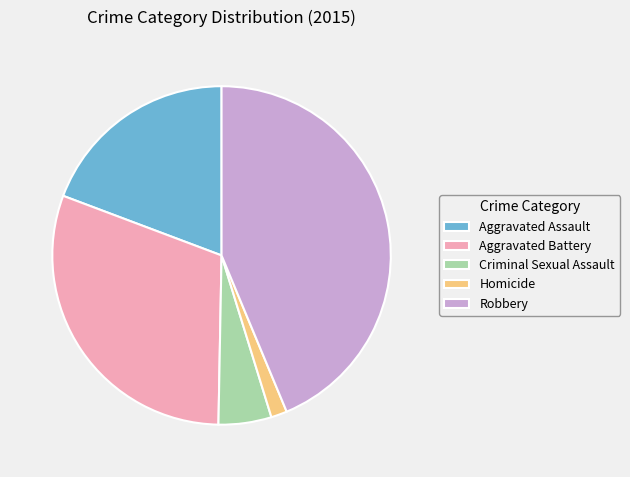

Combined, do Criminal Sexual Assault and Homicide account for over 50%?

No